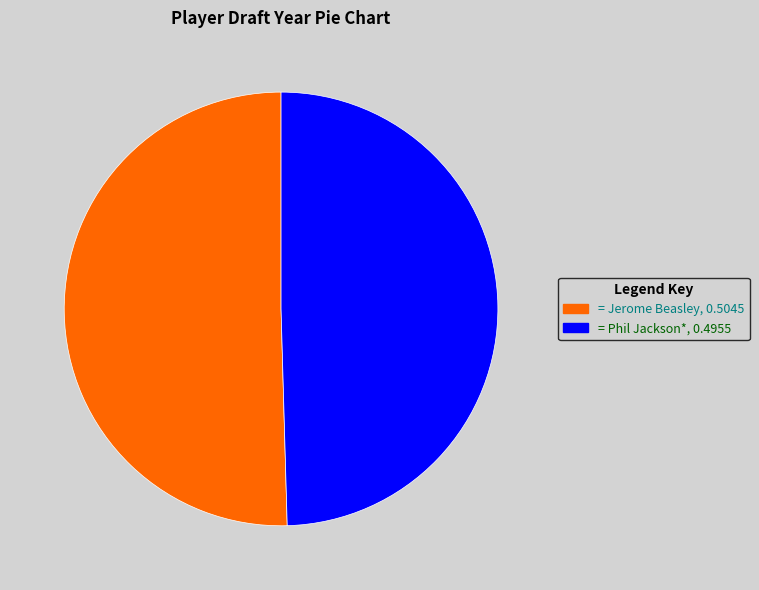

How many segments does this pie chart have?

2